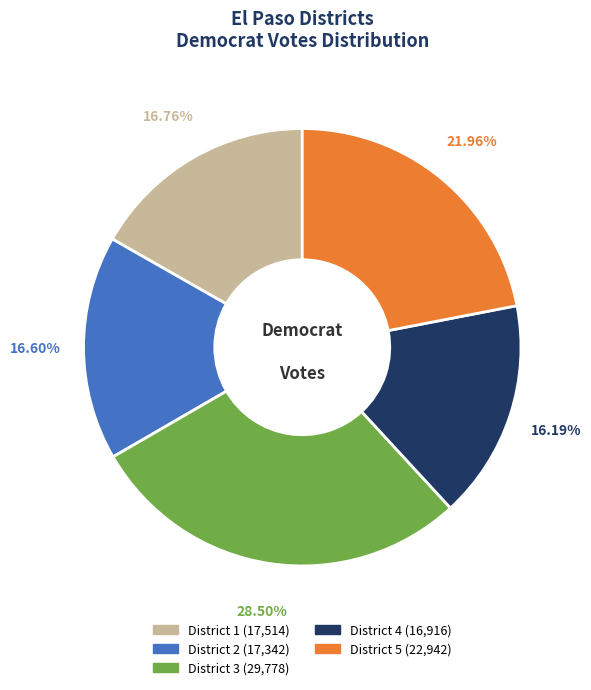

What percentage is NOT represented by District 1?

83.2%